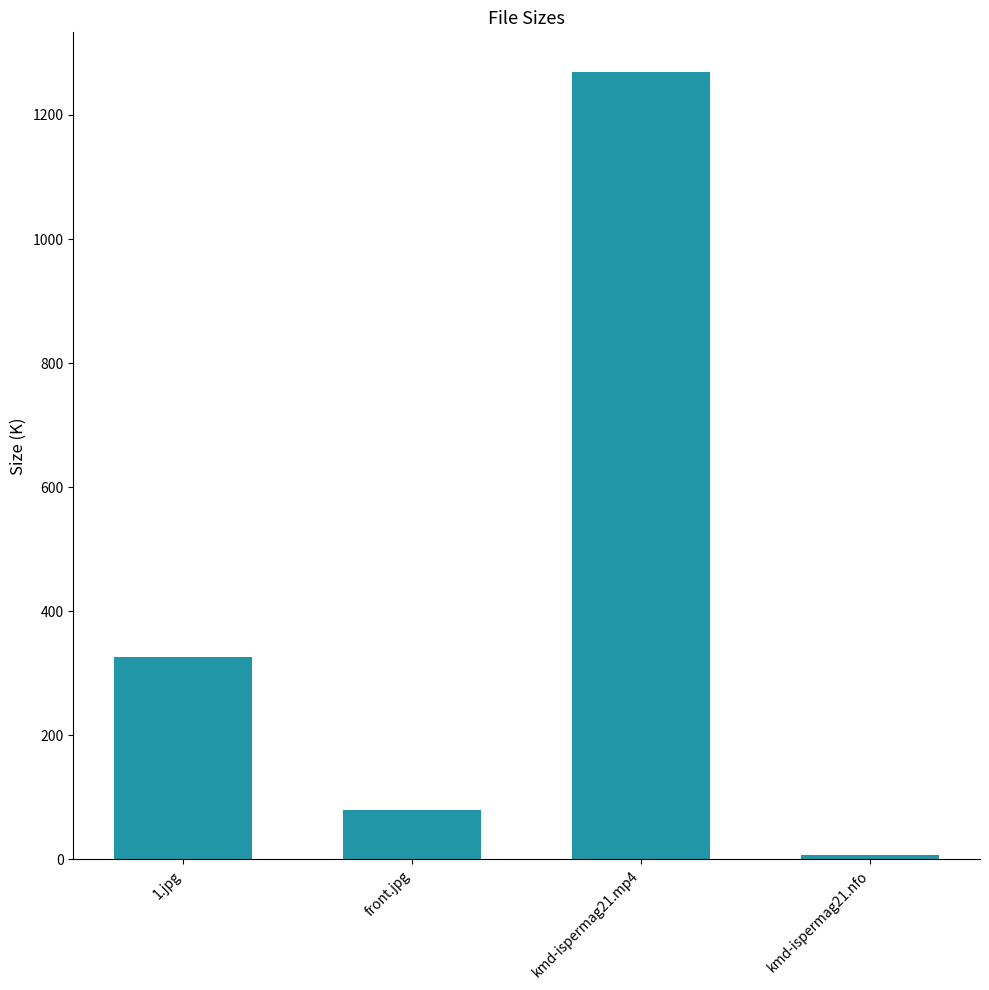

How many bars are there in total?

4